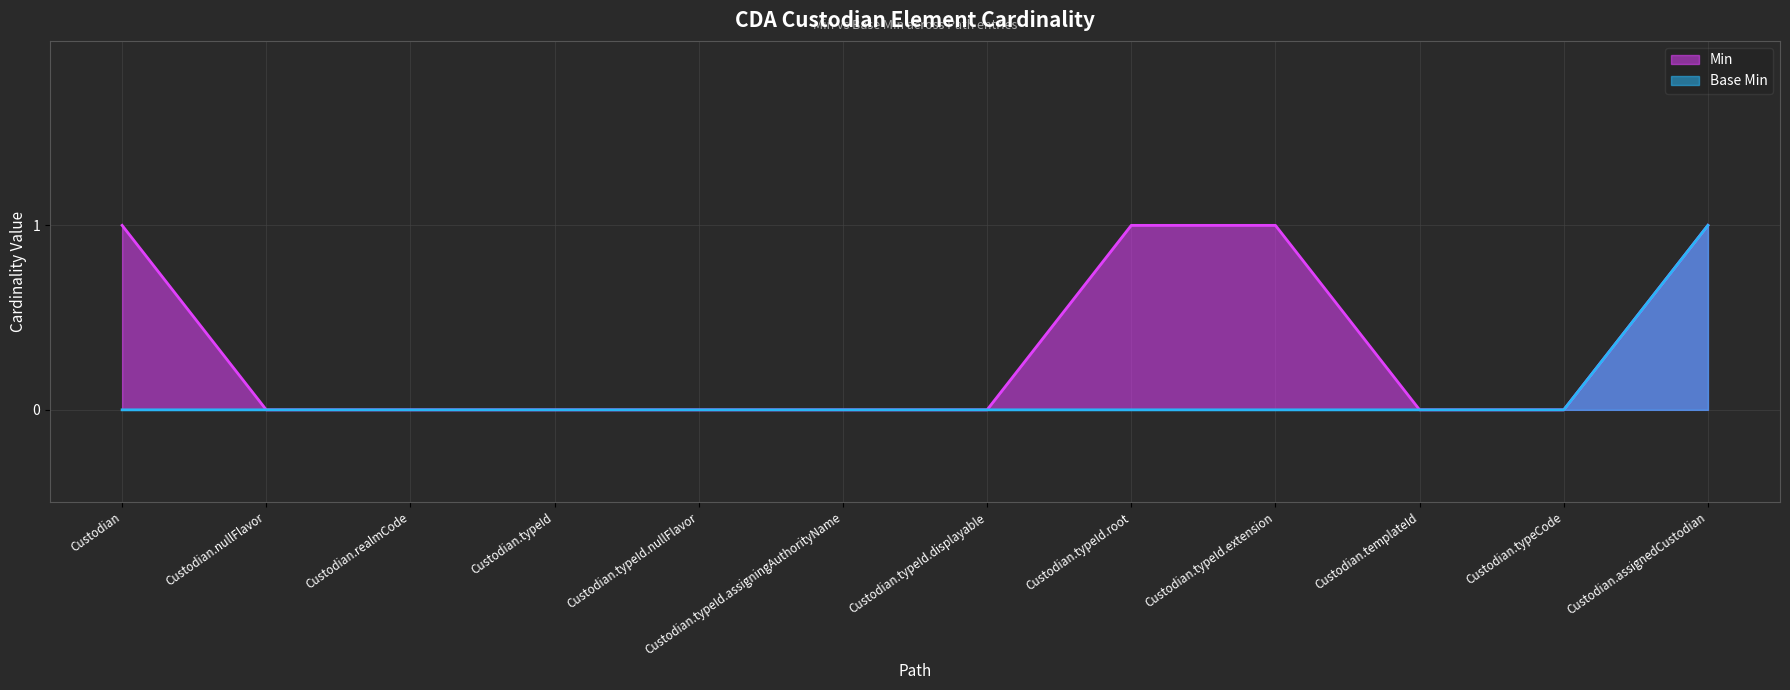

What is the maximum value shown in the chart?

1